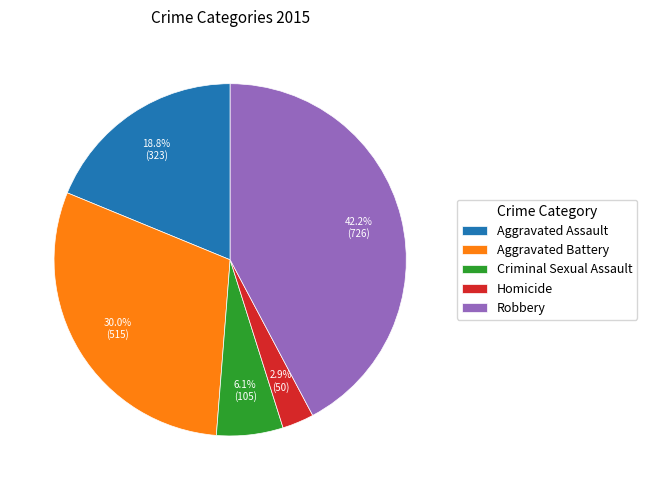

What percentage is the Robbery slice, to the nearest percent?

42%